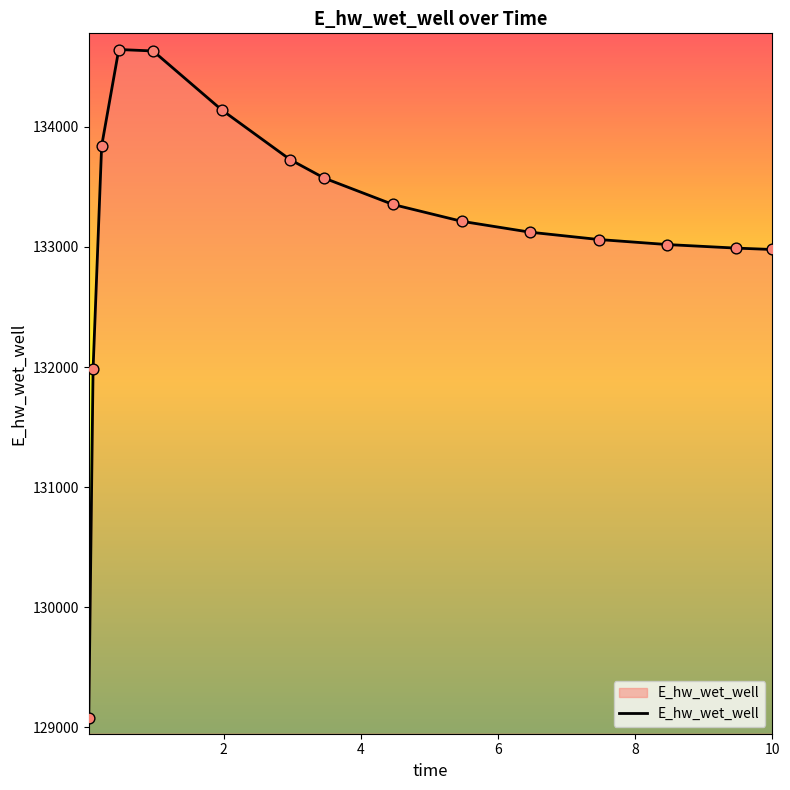

What is the minimum value shown in the chart?

129076.4